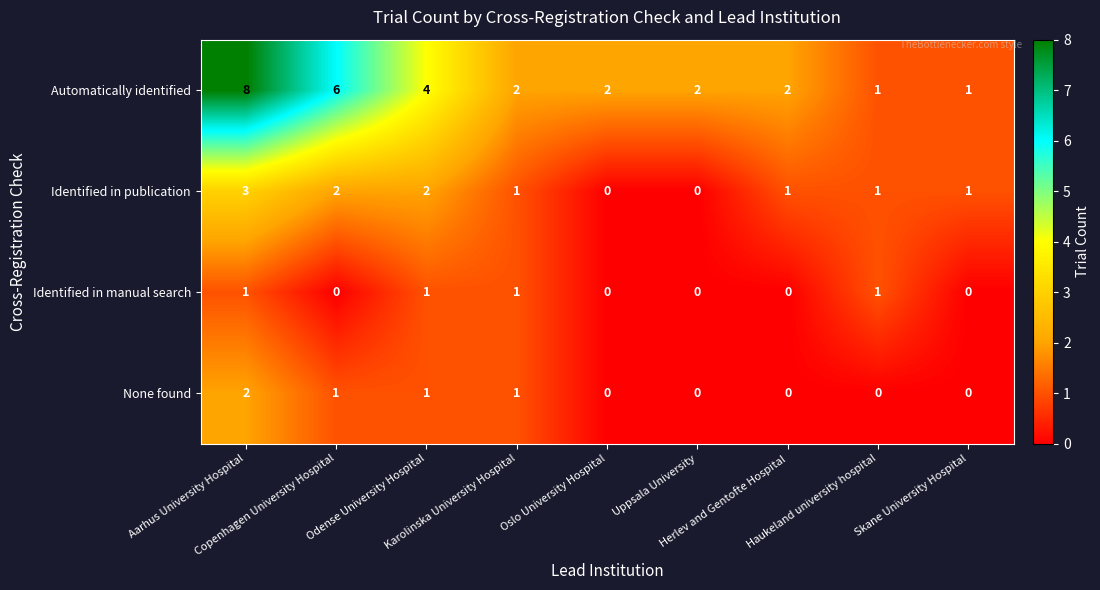

How many Identified in publication values are between 1 and 2?

6